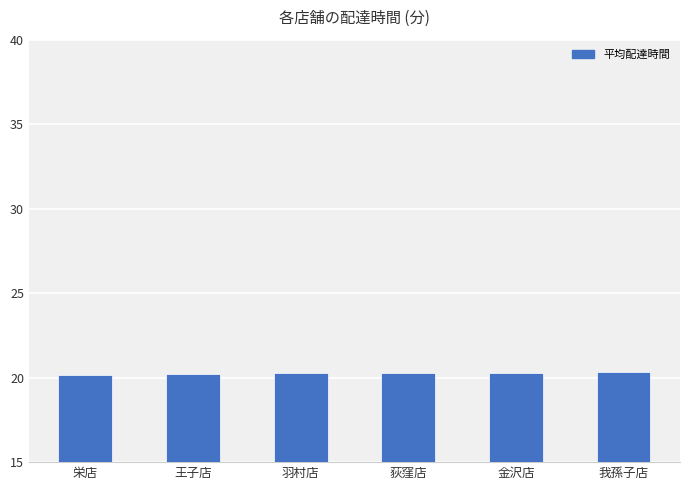

Is it true that the value at 羽村店 is 20.2?

True